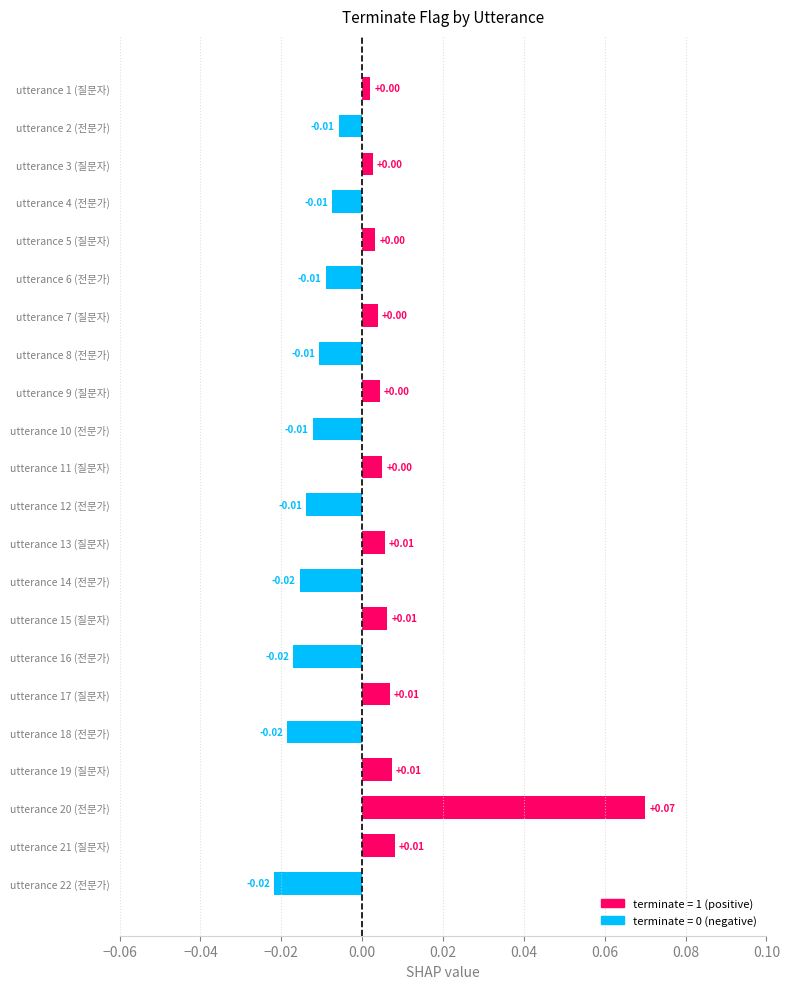

Between utterance 15 (질문자) and utterance 10 (전문가), which is larger?

utterance 15 (질문자)